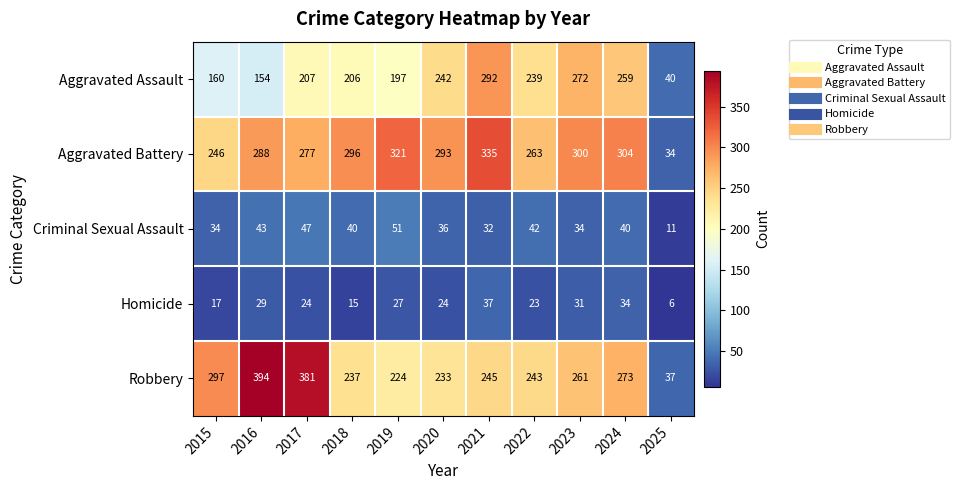

What is the total value across all series at 2023?

898